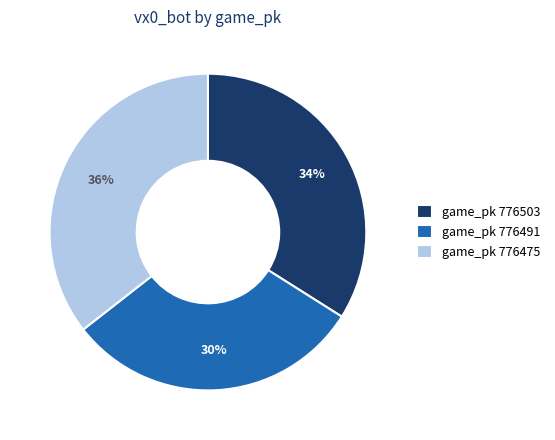

What is the ratio of the value at game_pk 776503 to the value at game_pk 776491?

1.1